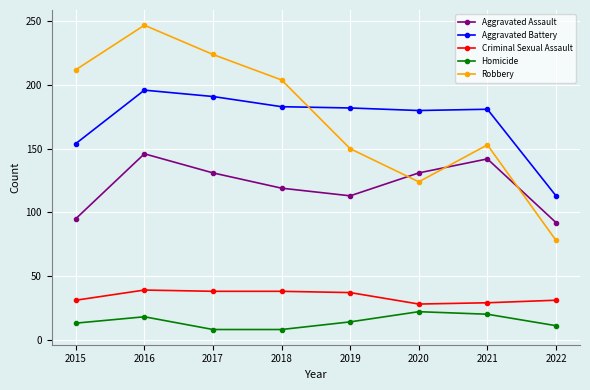

Where do Aggravated Assault and Robbery first cross each other?

2019 and 2020